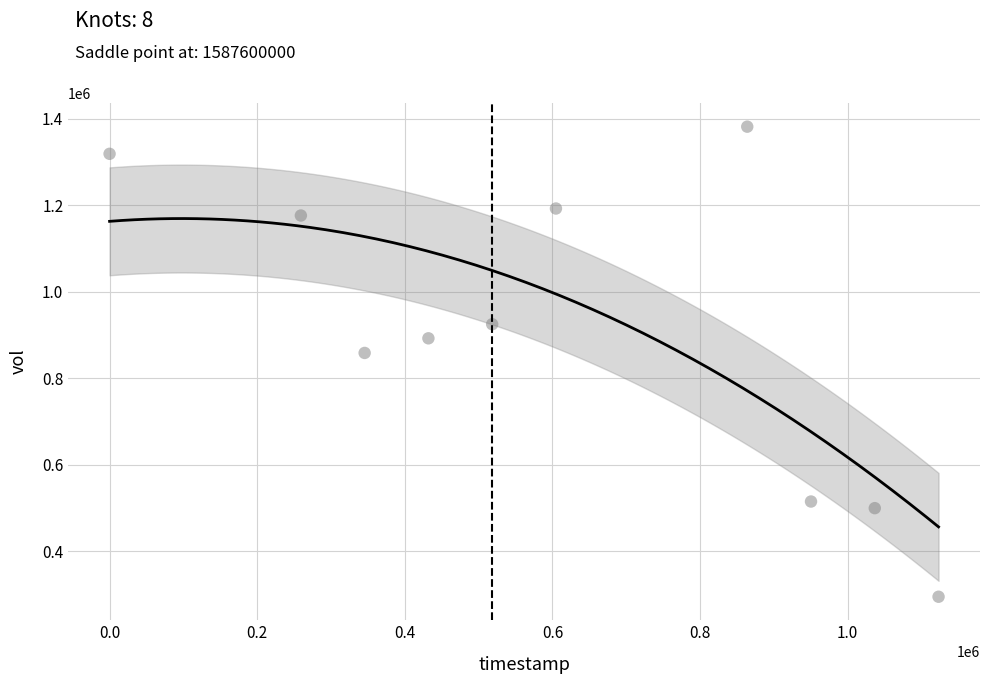

What is the average X value?

613440